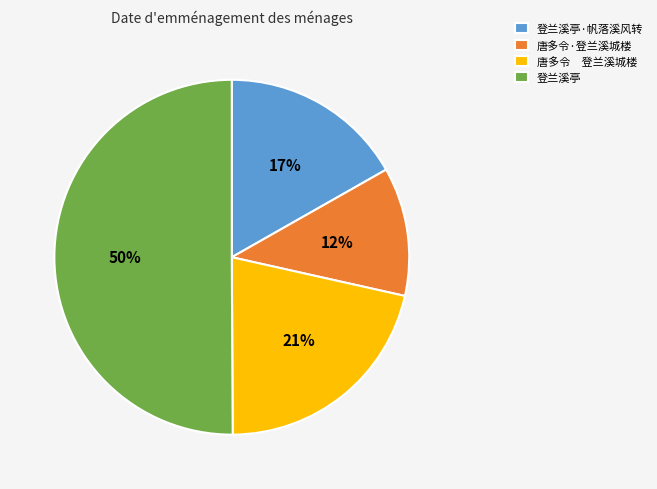

Rank the categories by value from highest to lowest.

登兰溪亭, 唐多令 登兰溪城楼, 登兰溪亭·帆落溪风转, 唐多令·登兰溪城楼